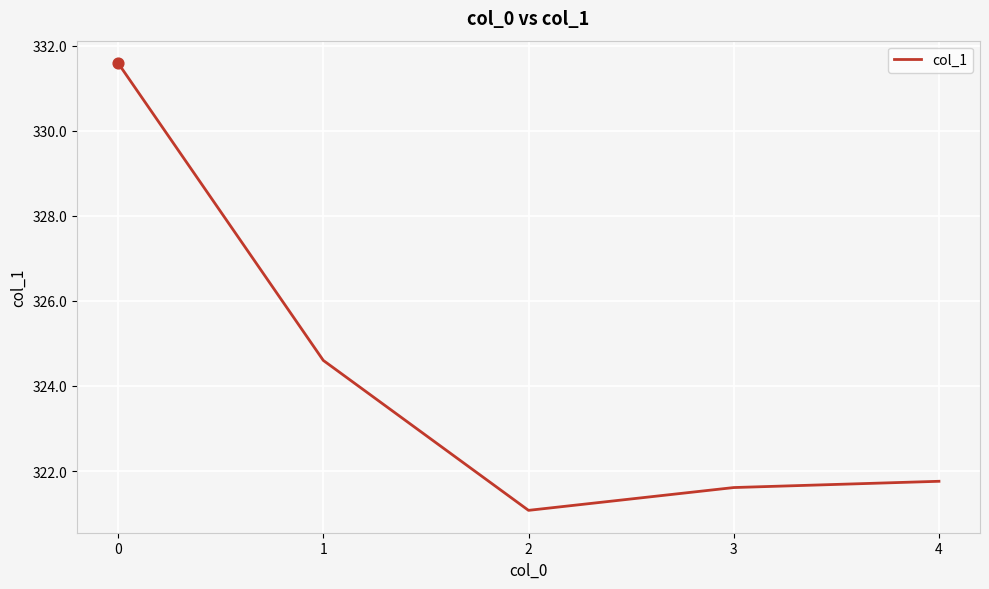

Approximately how many times larger is the value at 3 compared to 1?

1.0